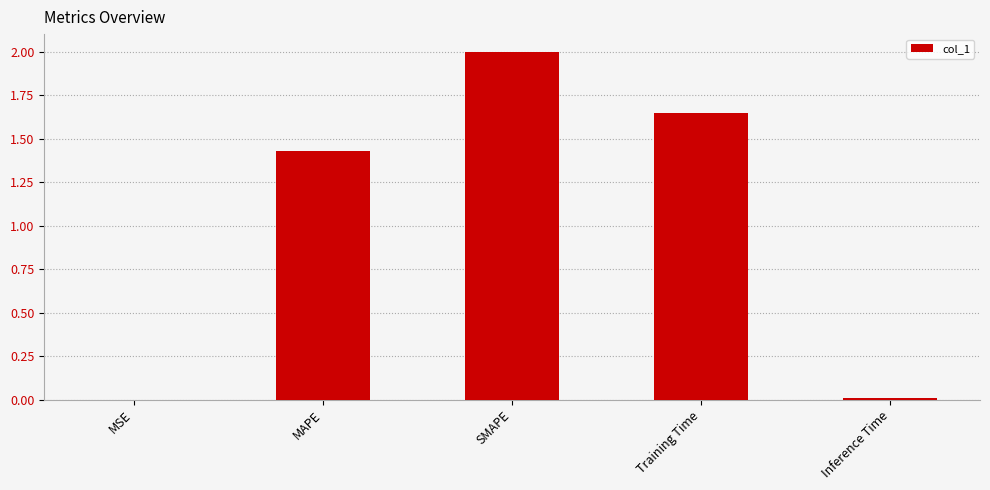

What is the sum of all values?

5.1